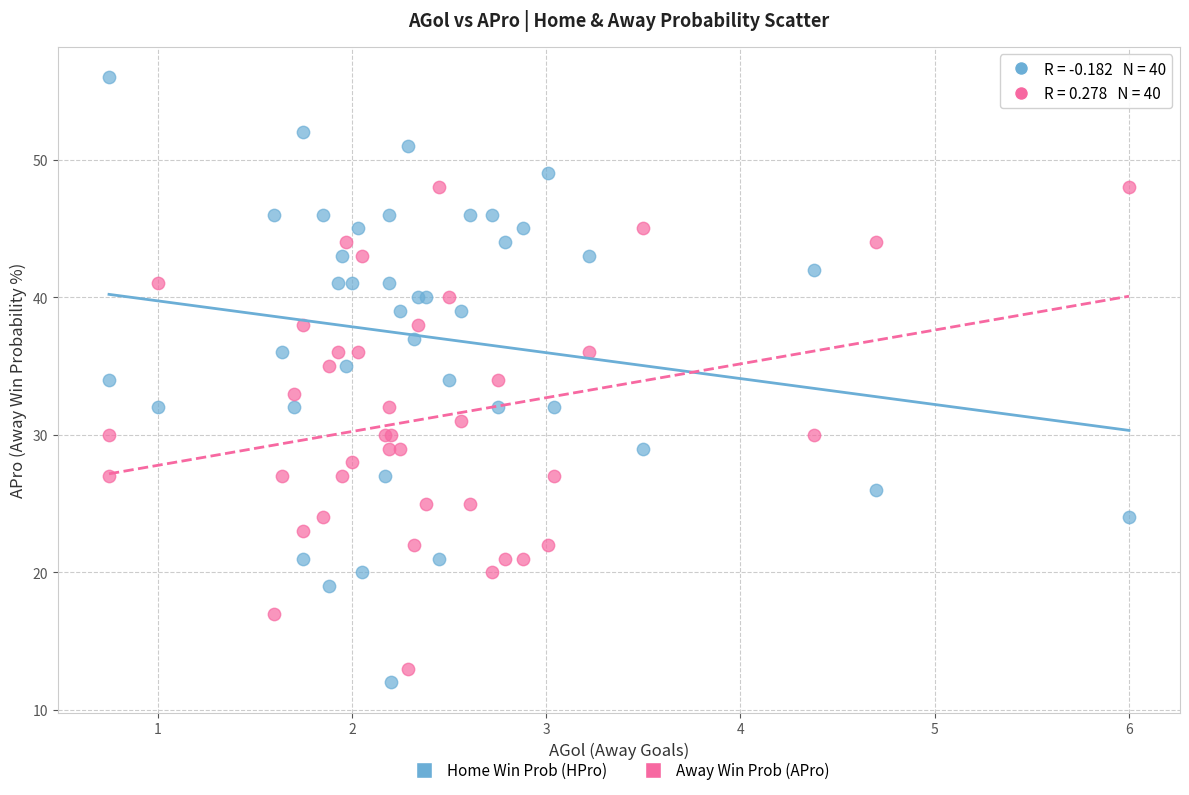

Which series has the widest spread of Y values?

Home Win Prob (HPro)